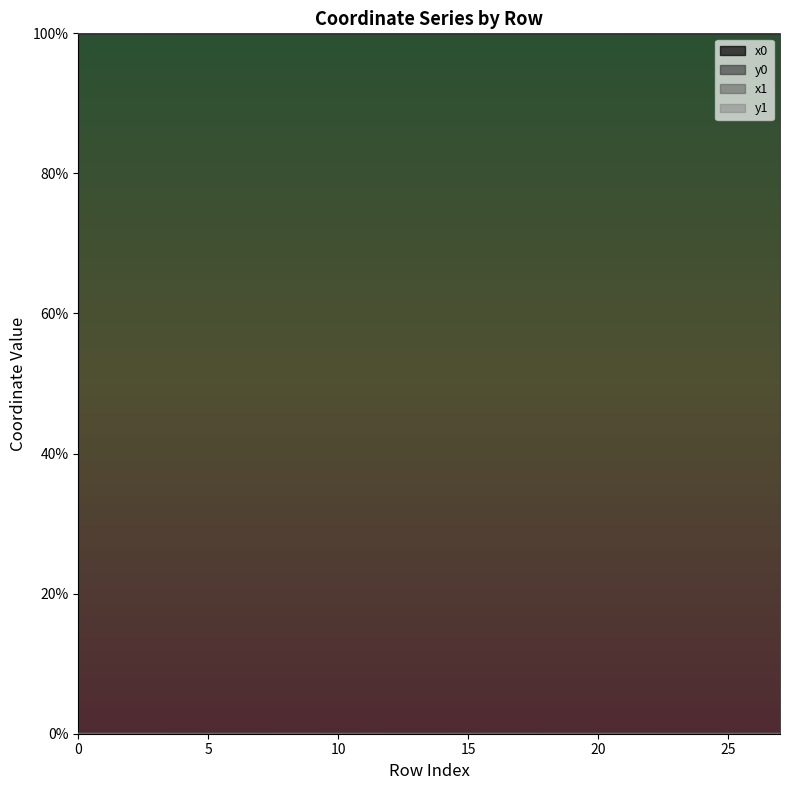

The value of x1 at 15 is 68.2. True or false?

False